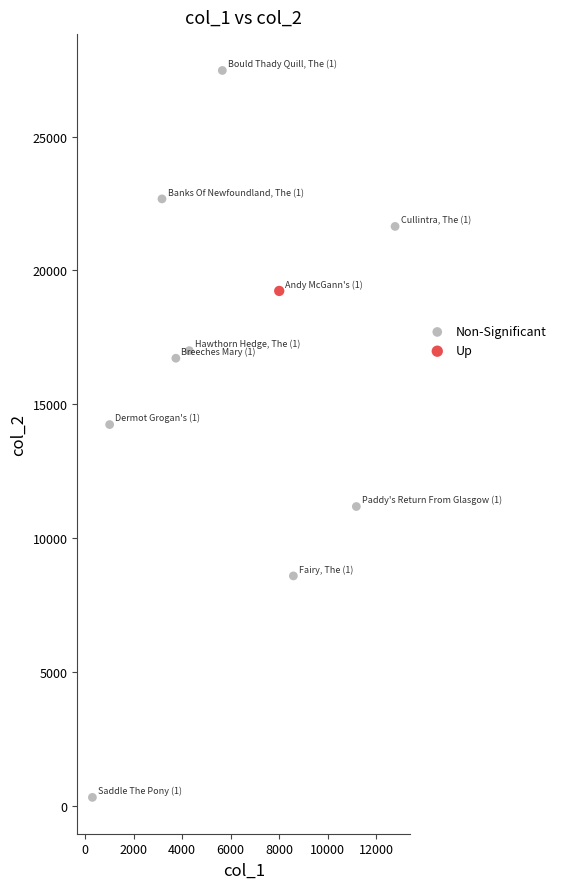

What are all the series names shown in the legend?

Non-Significant, Up